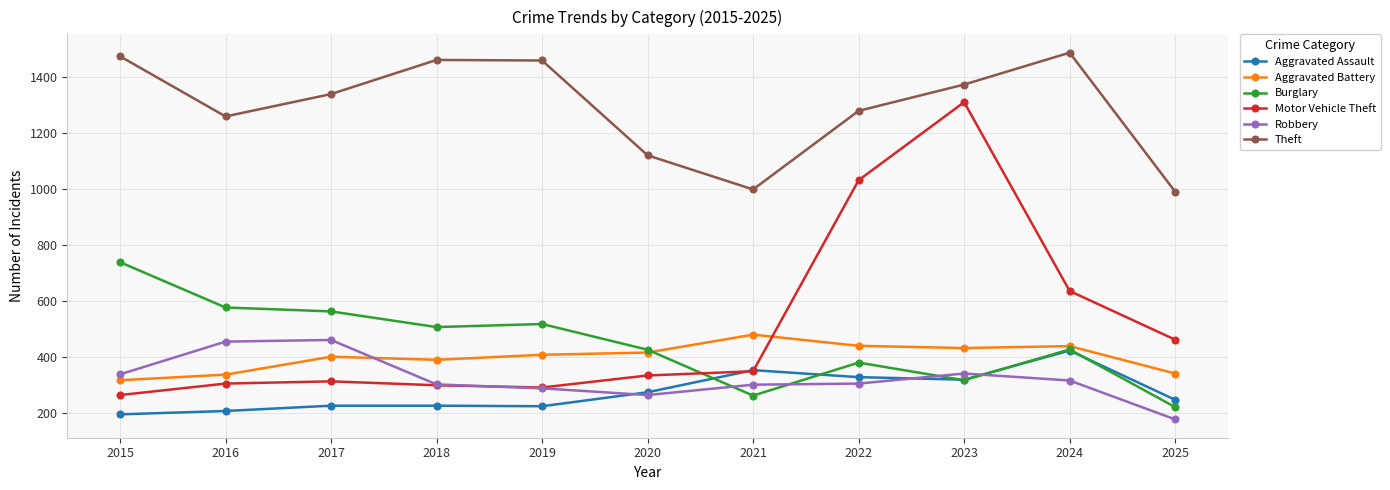

Which label corresponds to the largest value in the chart?

2024